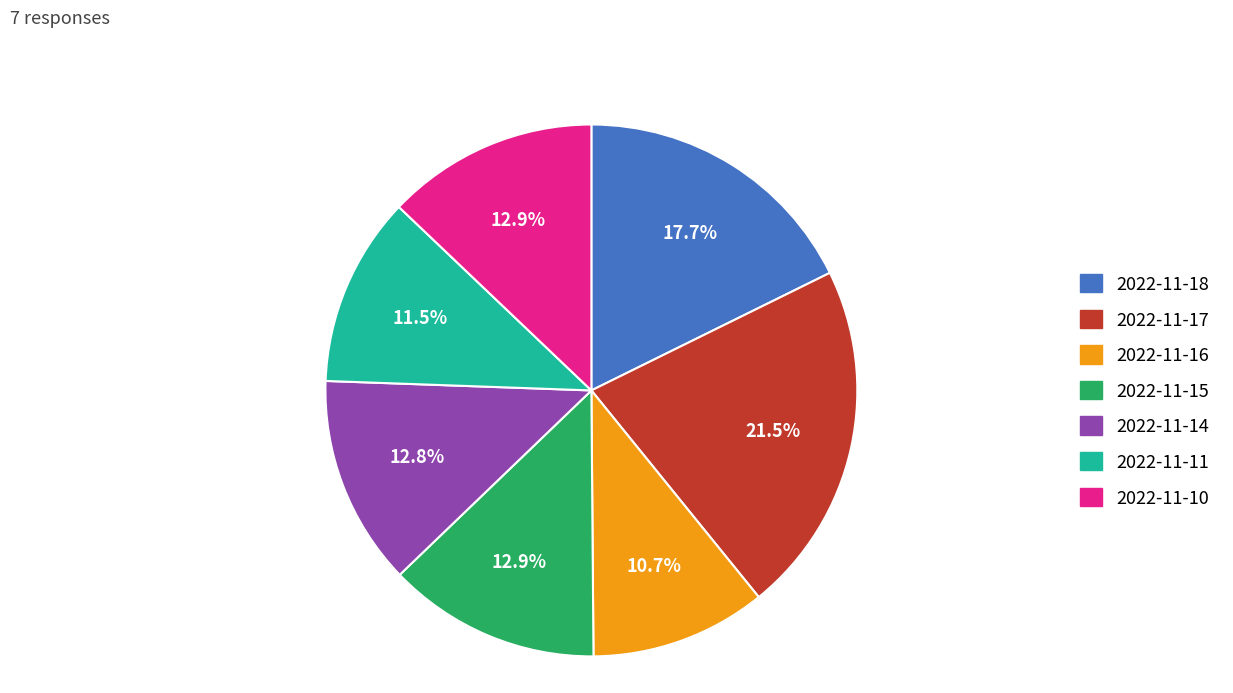

Which has a higher value, 2022-11-17 or 2022-11-14?

2022-11-17